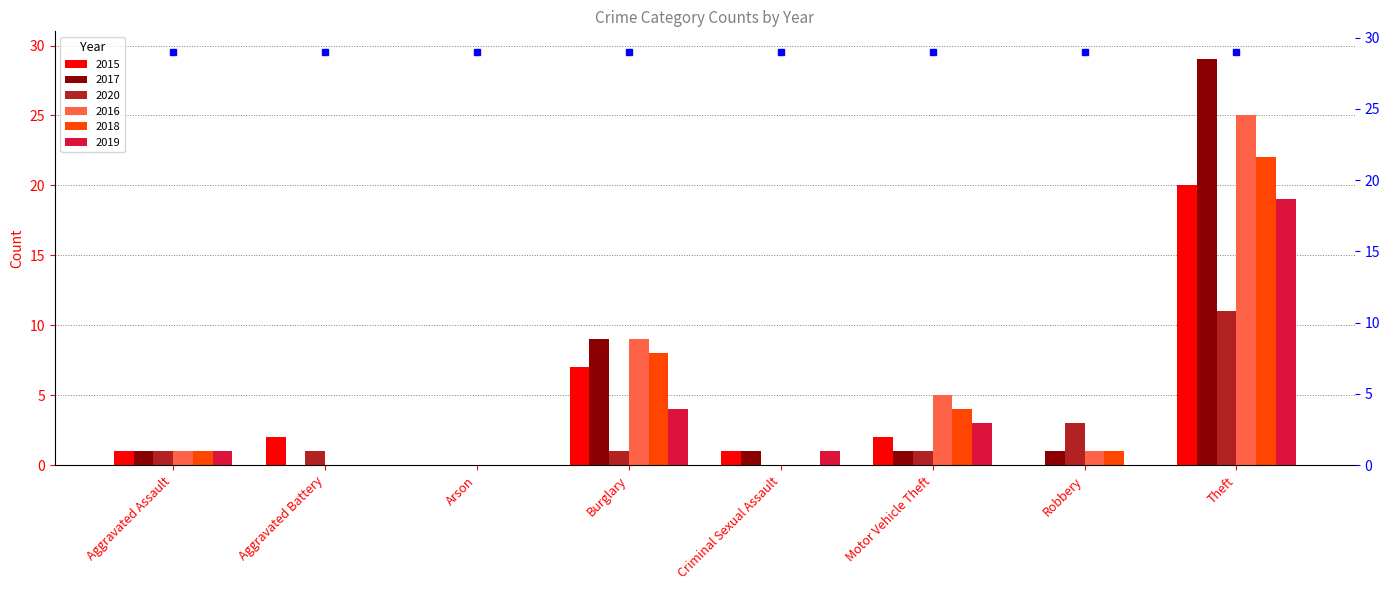

What is the maximum value shown in the chart?

29